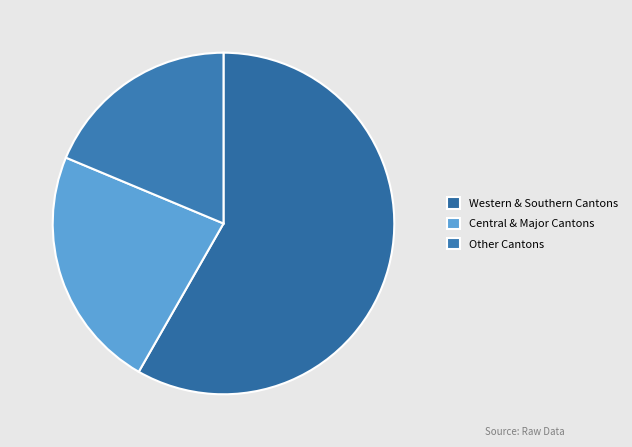

Count the number of slices in the pie.

3